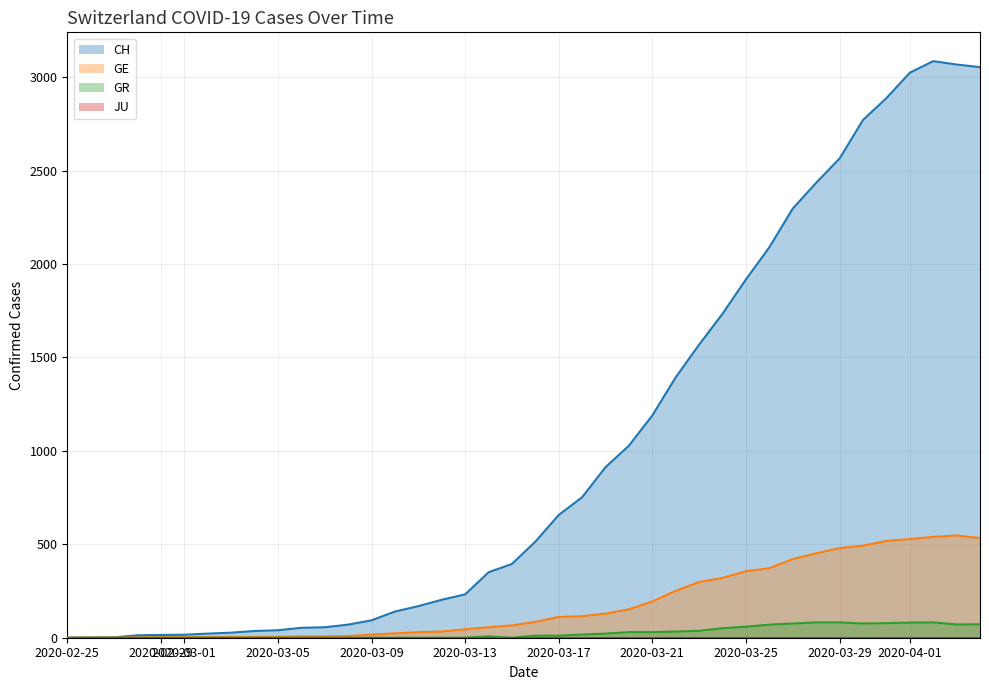

Which series has the largest total across all categories?

CH